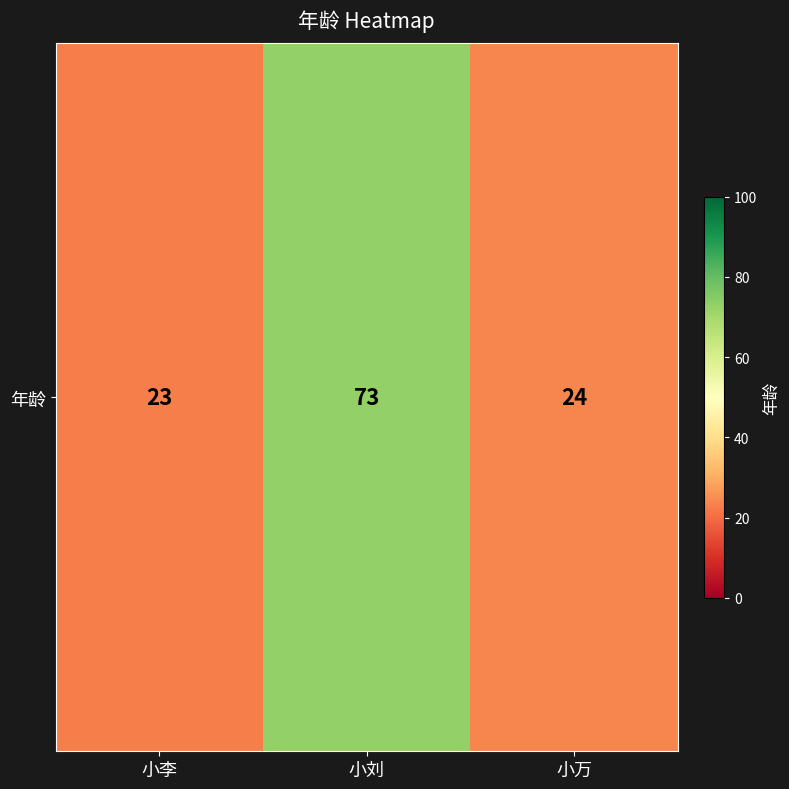

What is the ratio of the value at 小刘 to the value at 小李?

3.2